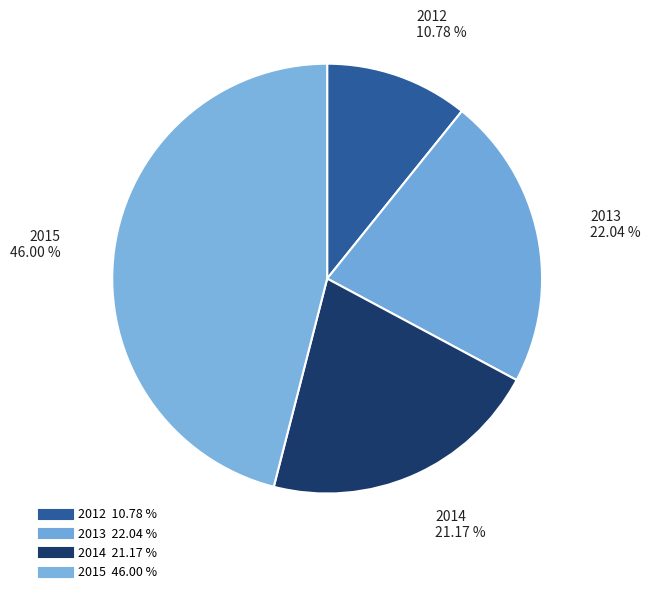

Rank the categories by value from highest to lowest.

2015, 2013, 2014, 2012